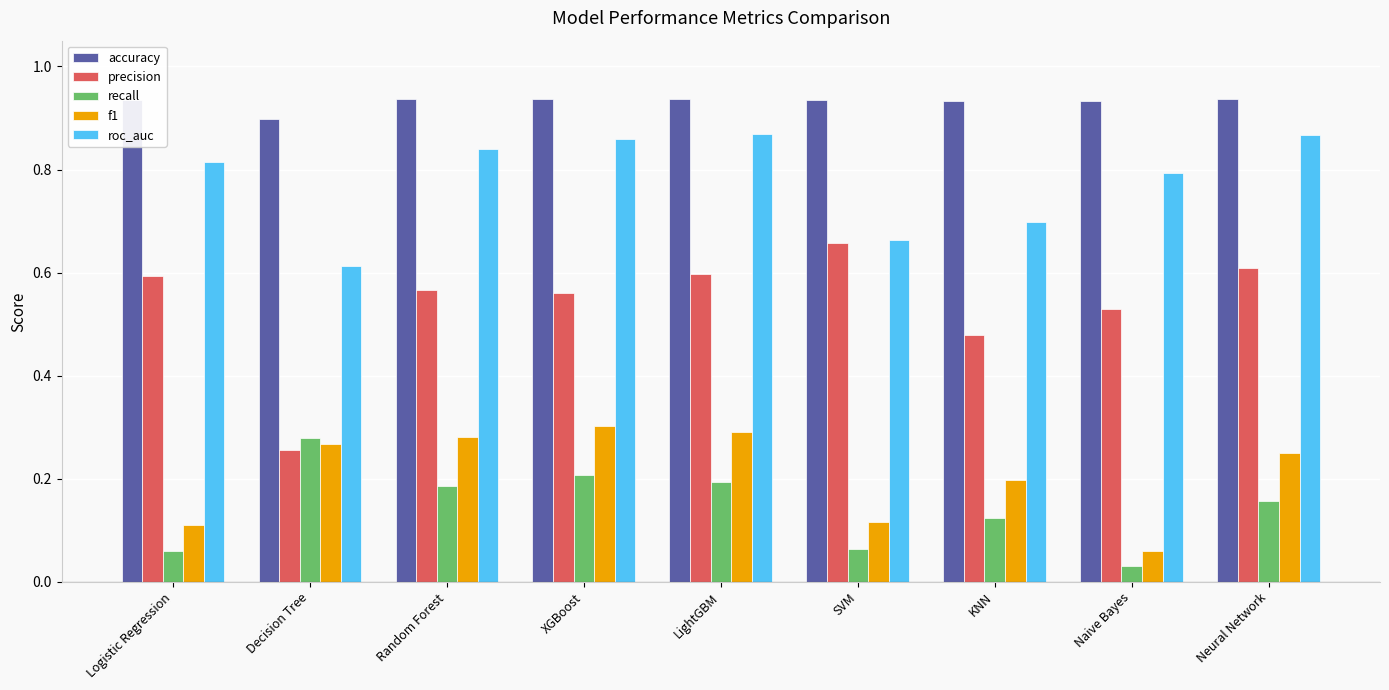

Which series has the largest range (max minus min)?

precision